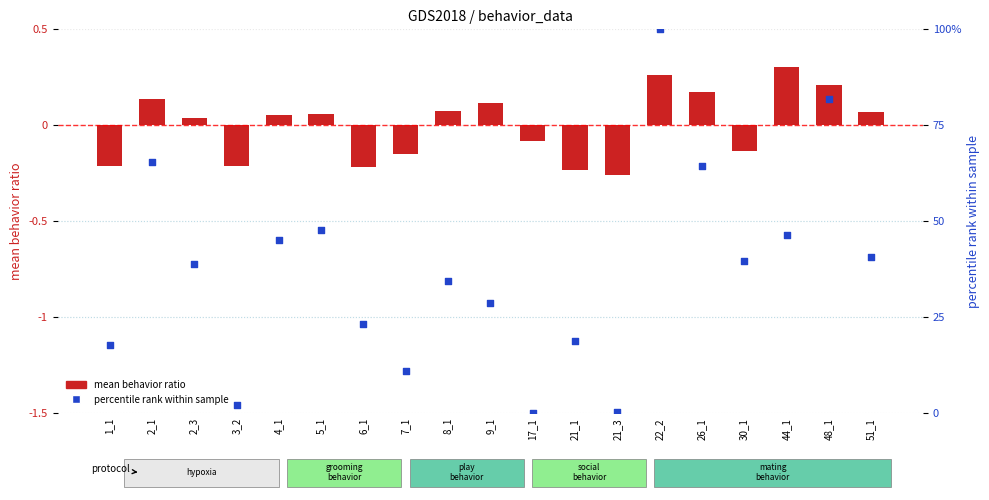

What are all the series names shown in the legend?

mean behavior ratio, percentile rank